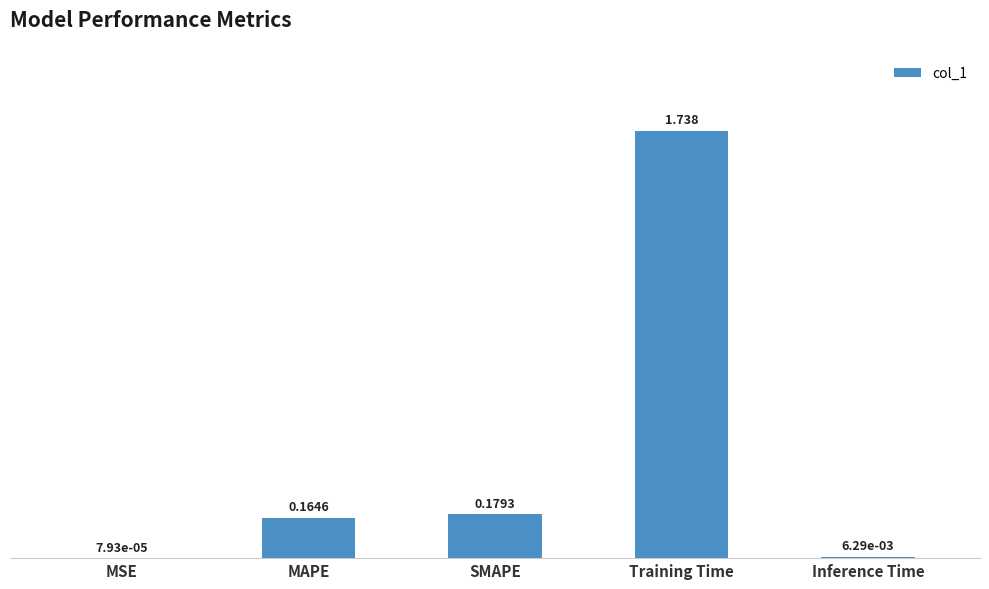

Between MAPE and Training Time, which is larger?

Training Time